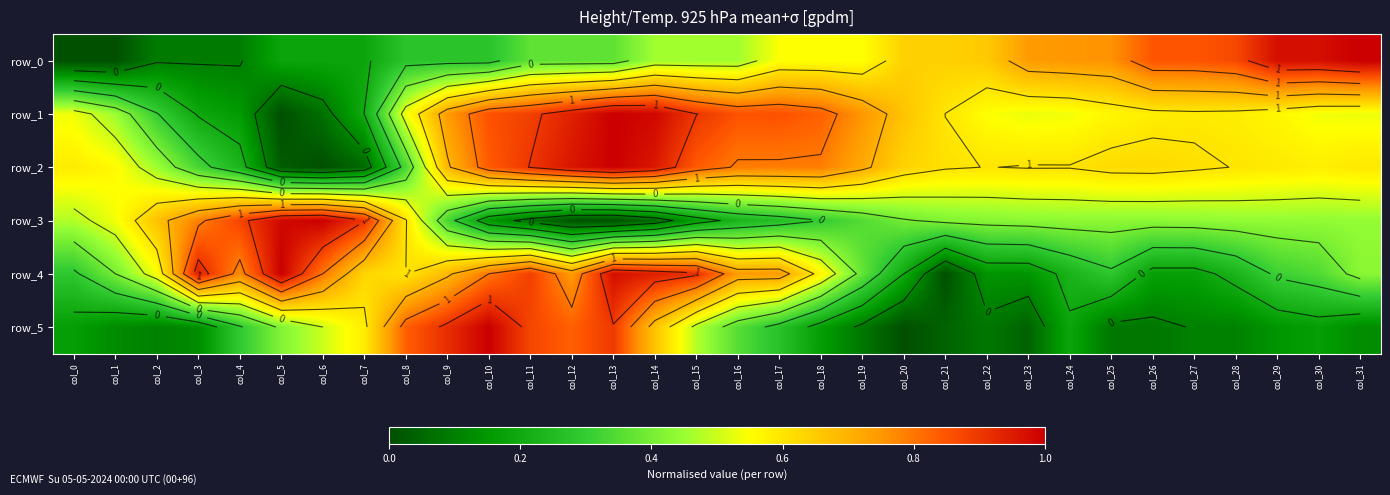

True or false: row_2 has a value of 1.6 at col_13.

False